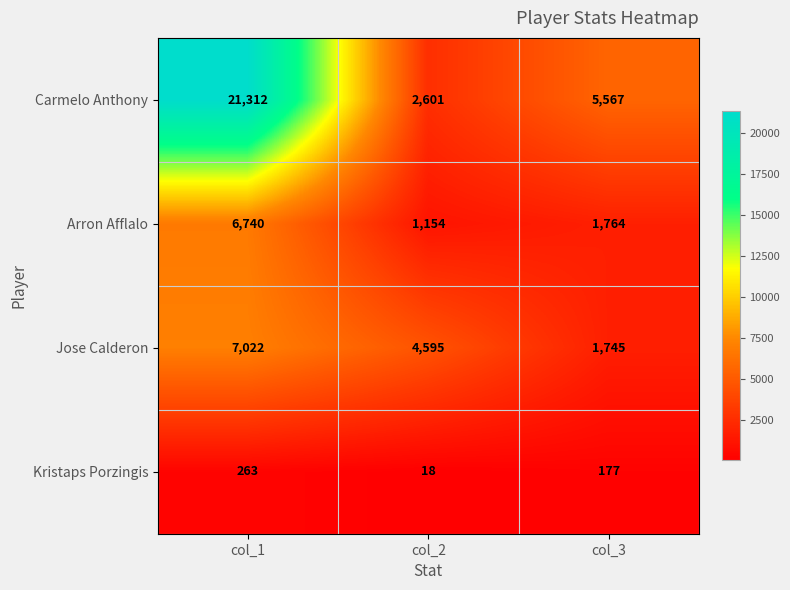

How many Kristaps Porzingis values are between 18 and 263?

3